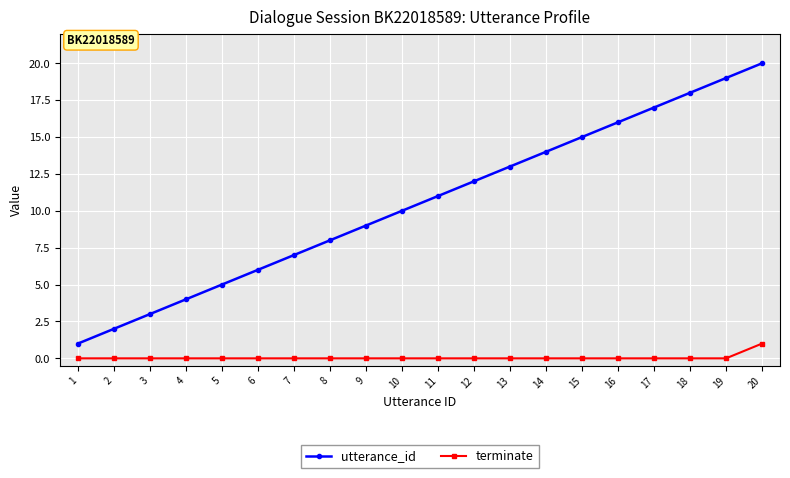

List the labels in order of utterance_id value, smallest first.

1, 2, 3, 4, 5, 6, 7, 8, 9, 10, 11, 12, 13, 14, 15, 16, 17, 18, 19, 20